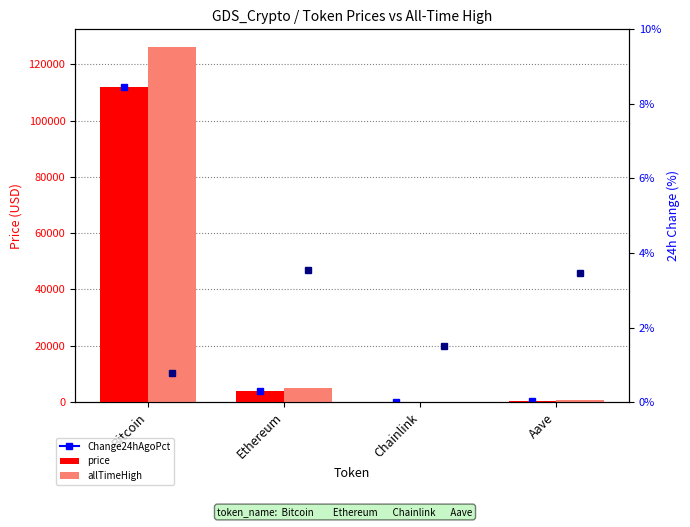

Which series has the widest spread of values?

allTimeHigh